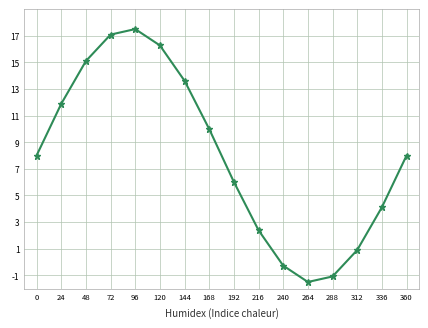

Where is the first local minimum?

264